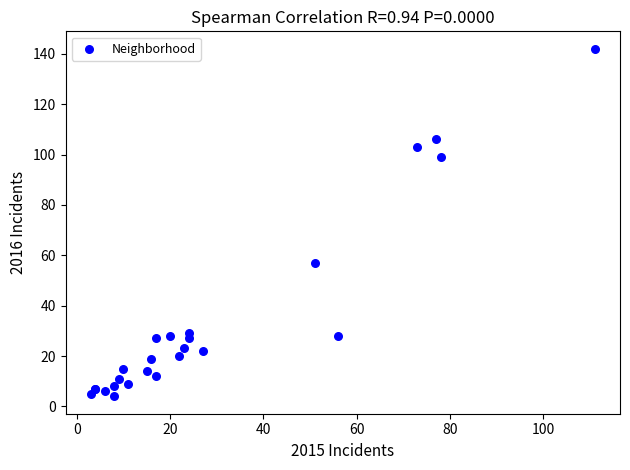

What Y value in the scatter plot is closest to 73?

57